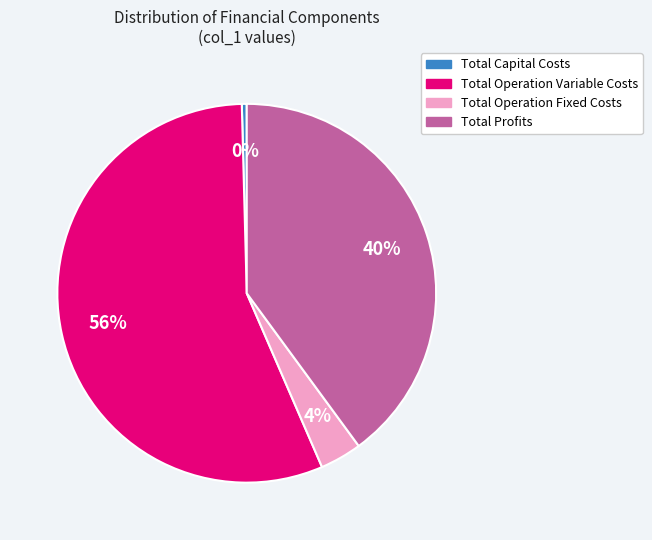

Does any single category account for the majority?

Yes